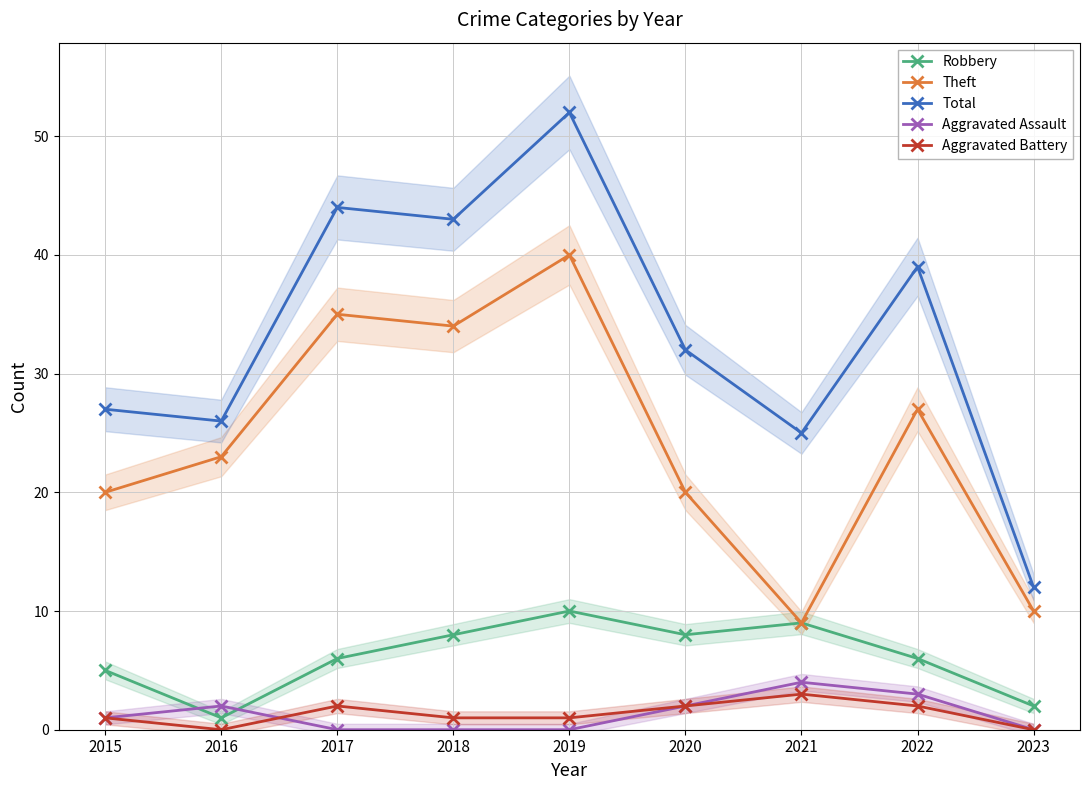

True or false: Total and Aggravated Assault cross at least once.

False